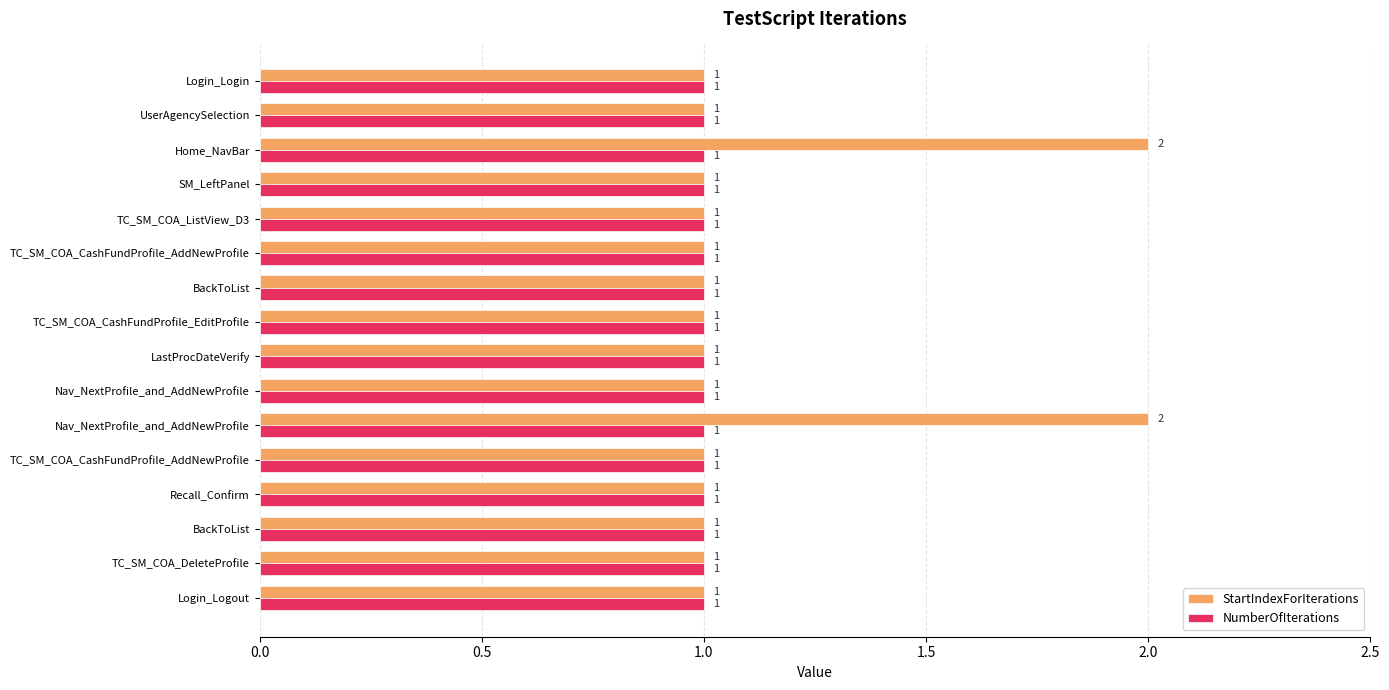

How many data points does each series have?

16